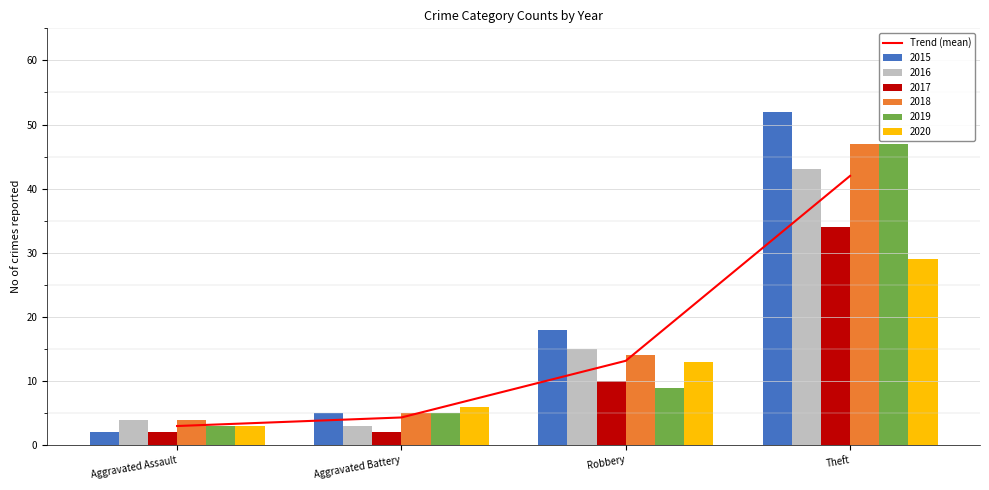

Reading right to left, list all the values displayed in this chart.

Theft=42.0	Robbery=13.2	Aggravated Battery=4.3	Aggravated Assault=3.0